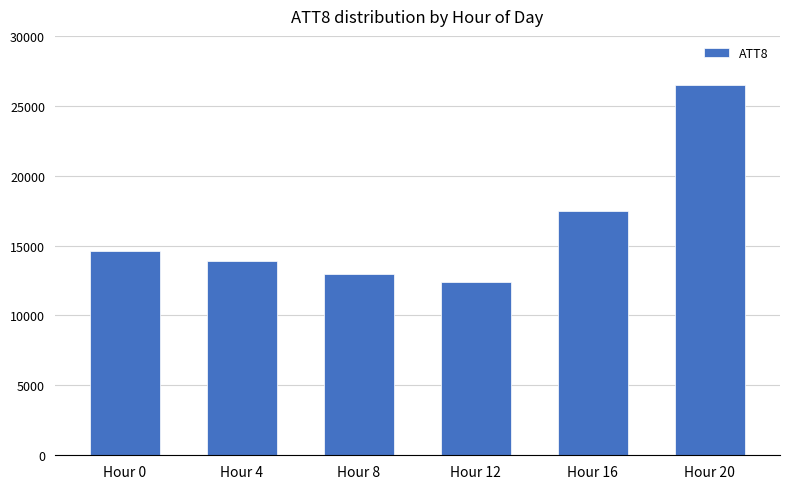

What is the difference between the maximum and minimum values?

14100